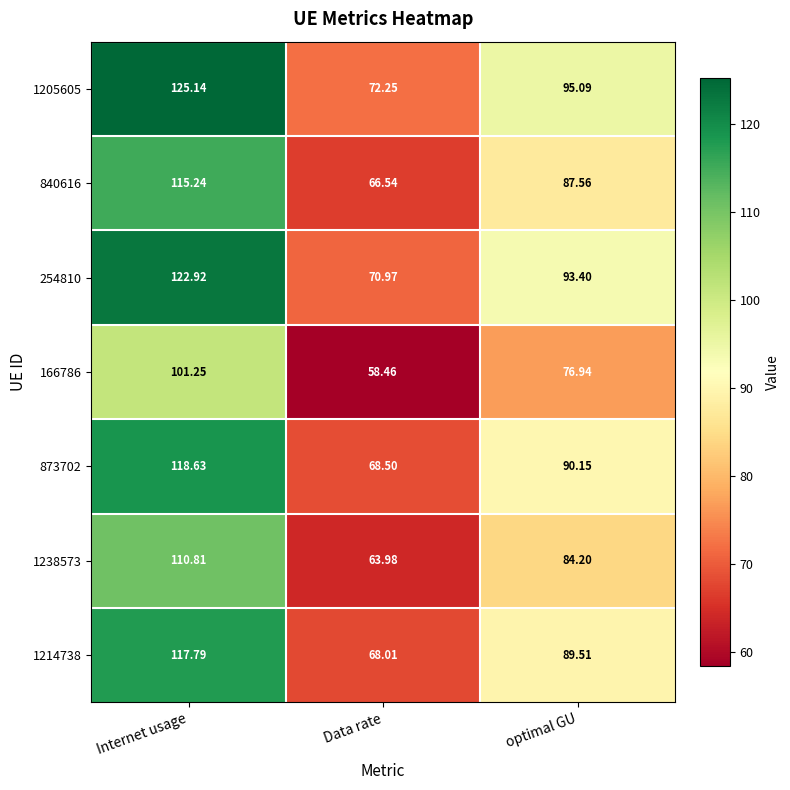

Is the value of 1214738 at optimal GU greater than the value of 1205605 at optimal GU?

No